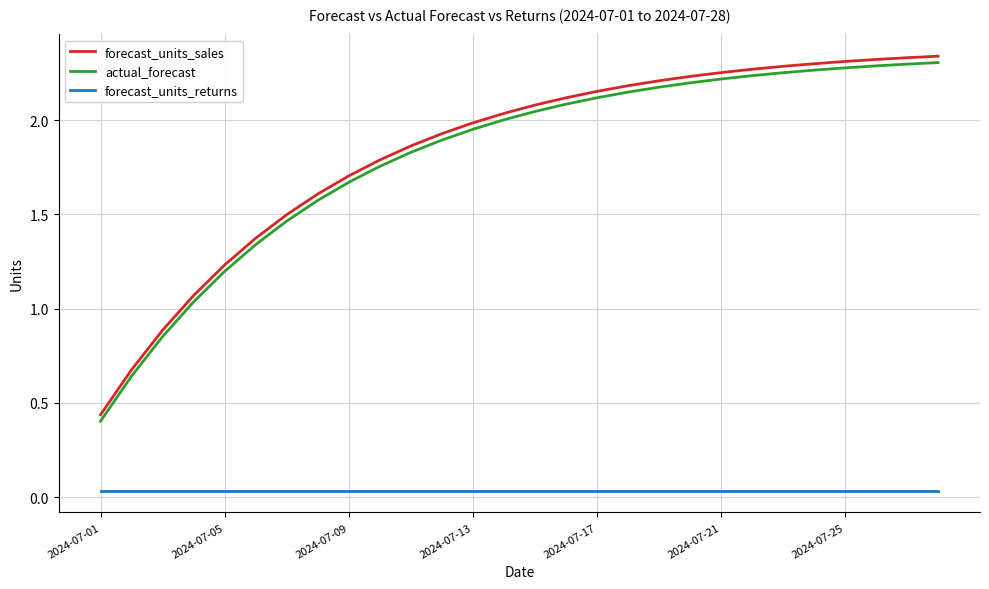

True or false: actual_forecast and forecast_units_returns intersect in this chart.

False